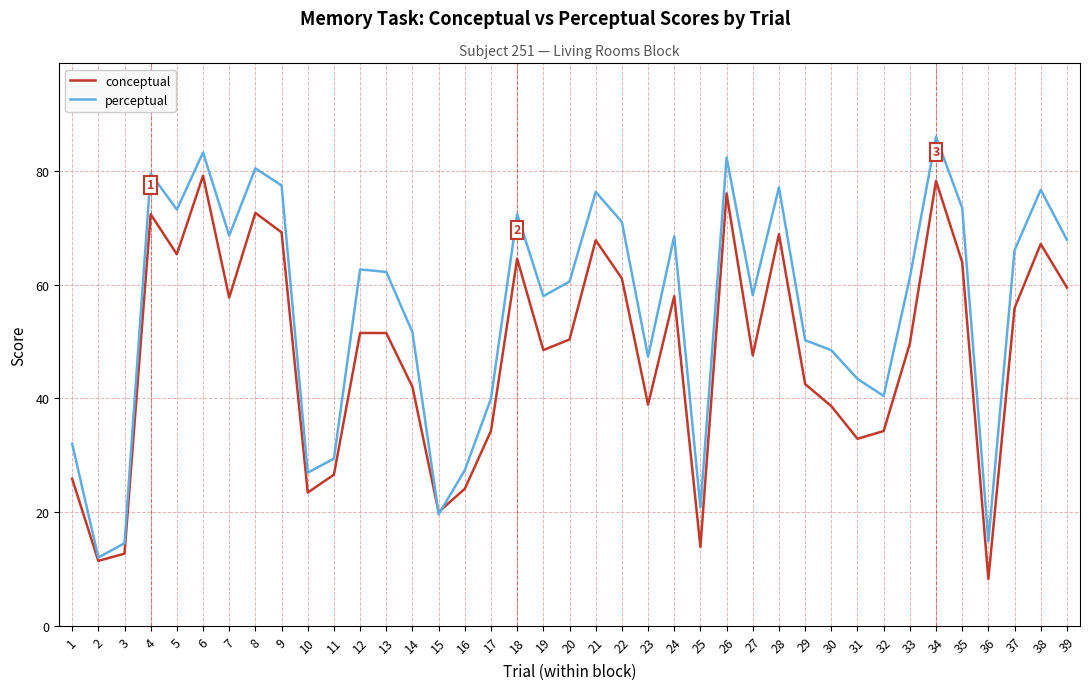

What is the total value across all series at 35?

137.5